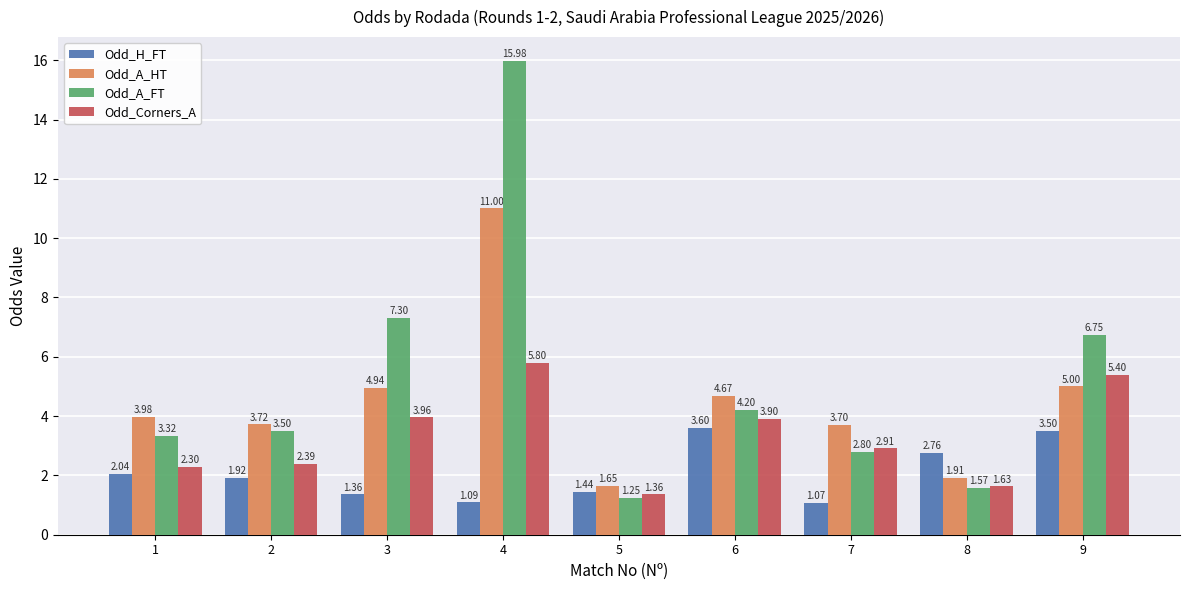

Rank the series by their average value, from highest to lowest.

Odd_A_FT, Odd_A_HT, Odd_Corners_A, Odd_H_FT